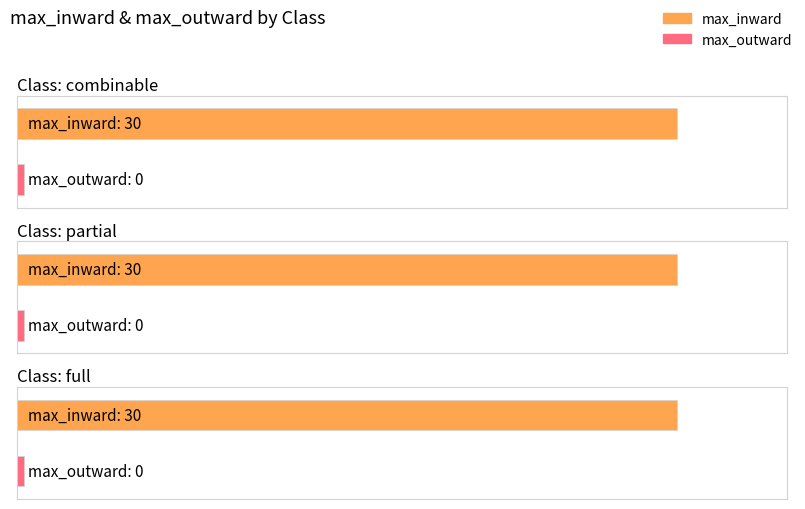

What are all the series names shown in the legend?

max_inward, max_outward